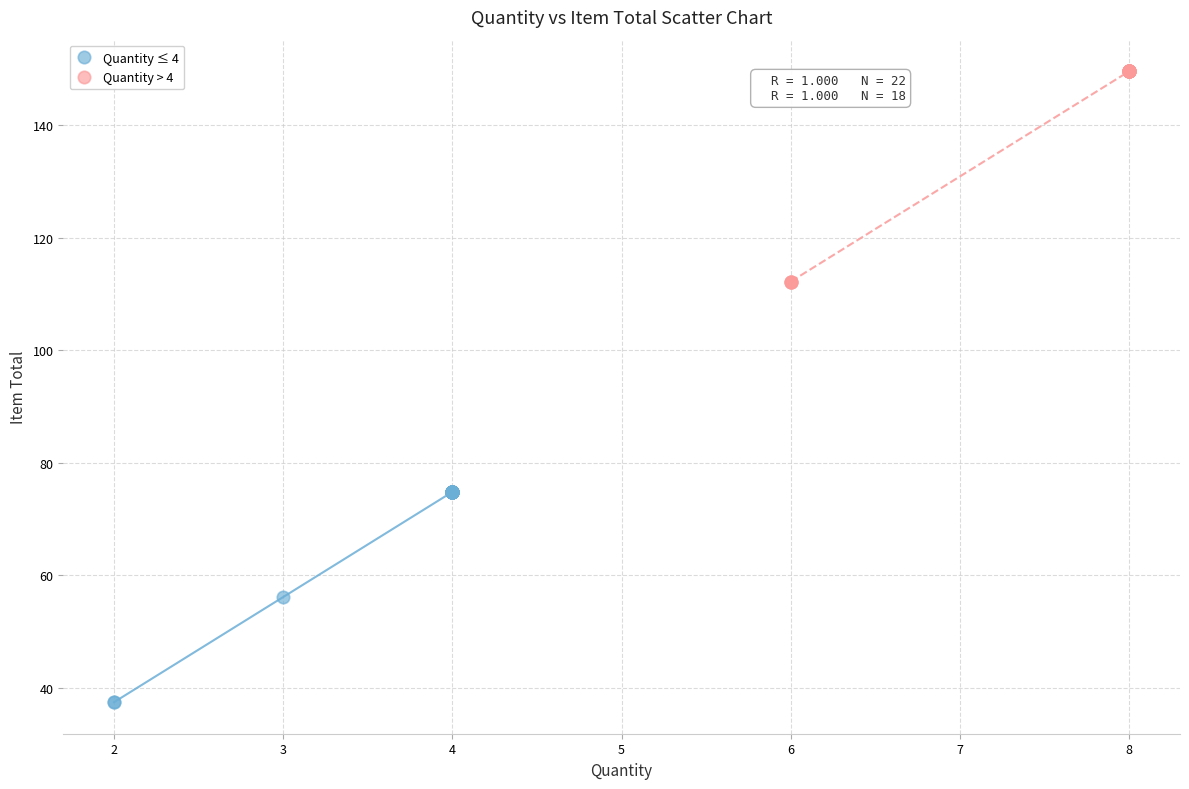

What are all the series names shown in the legend?

Quantity ≤ 4, Quantity > 4